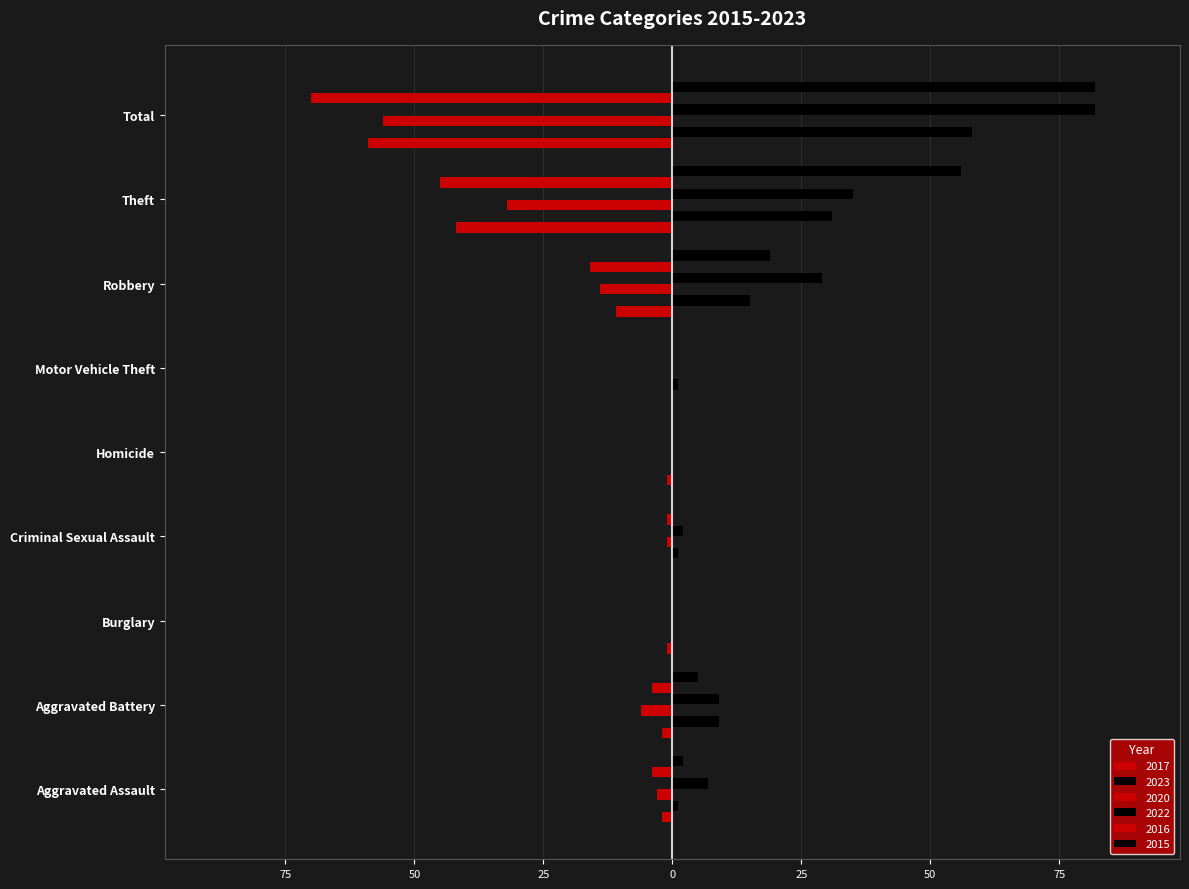

Which series has the largest total across all categories?

2022